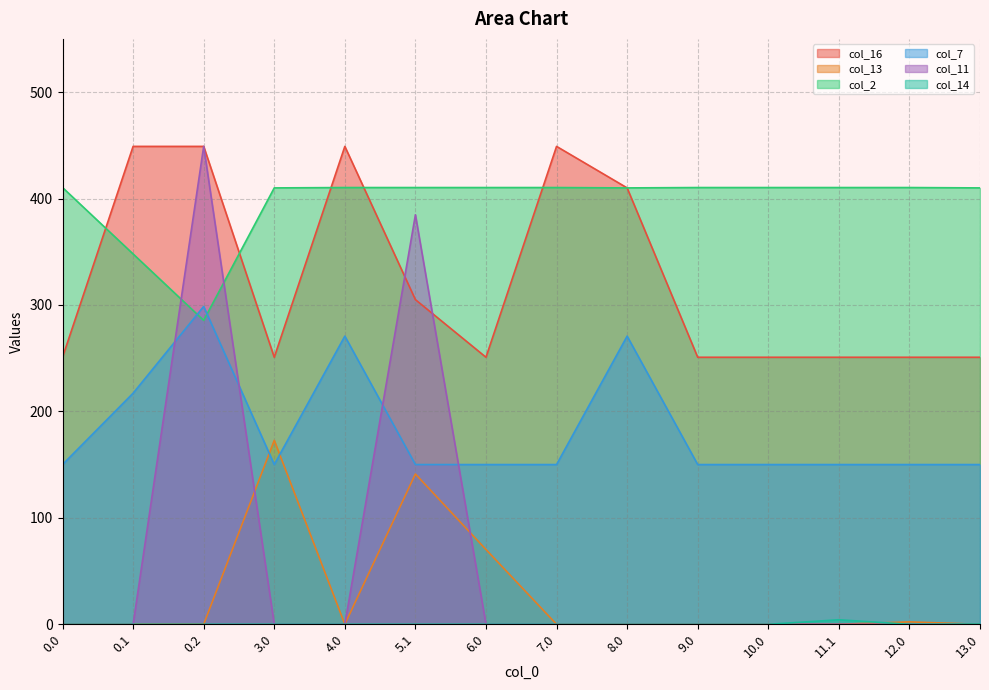

True or false: col_2 and col_11 intersect in this chart.

True